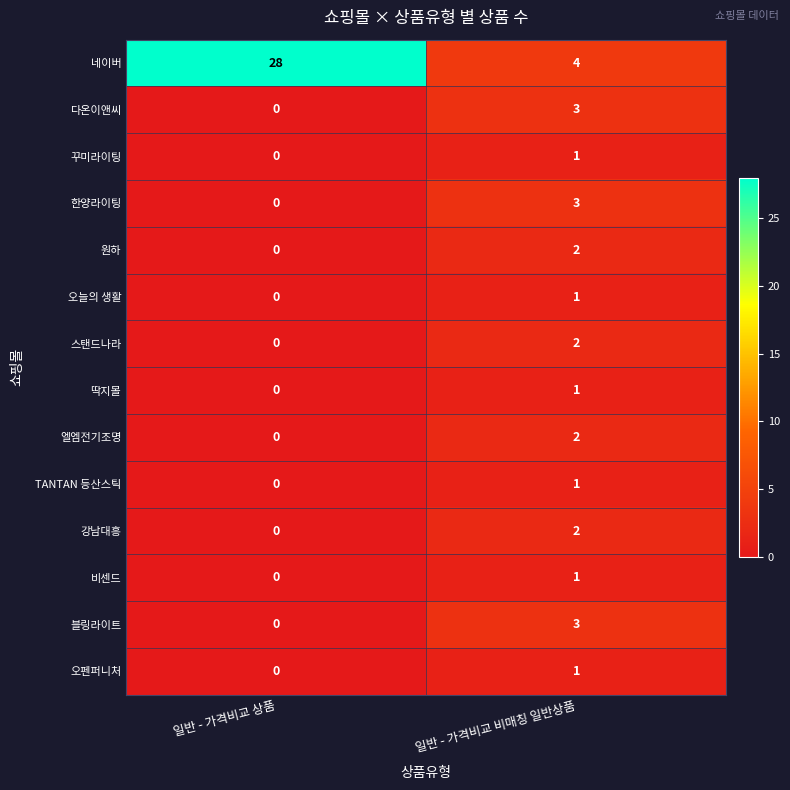

Reading left to right, what are all the values shown in this chart?

네이버: 일반 - 가격비교 상품=28	일반 - 가격비교 비매칭 일반상품=4
다온이앤씨: 일반 - 가격비교 상품=0	일반 - 가격비교 비매칭 일반상품=3
꾸미라이팅: 일반 - 가격비교 상품=0	일반 - 가격비교 비매칭 일반상품=1
한양라이팅: 일반 - 가격비교 상품=0	일반 - 가격비교 비매칭 일반상품=3
원하: 일반 - 가격비교 상품=0	일반 - 가격비교 비매칭 일반상품=2
오늘의 생활: 일반 - 가격비교 상품=0	일반 - 가격비교 비매칭 일반상품=1
스탠드나라: 일반 - 가격비교 상품=0	일반 - 가격비교 비매칭 일반상품=2
딱지몰: 일반 - 가격비교 상품=0	일반 - 가격비교 비매칭 일반상품=1
엘엠전기조명: 일반 - 가격비교 상품=0	일반 - 가격비교 비매칭 일반상품=2
TANTAN 등산스틱: 일반 - 가격비교 상품=0	일반 - 가격비교 비매칭 일반상품=1
강남대흥: 일반 - 가격비교 상품=0	일반 - 가격비교 비매칭 일반상품=2
비센드: 일반 - 가격비교 상품=0	일반 - 가격비교 비매칭 일반상품=1
블링라이트: 일반 - 가격비교 상품=0	일반 - 가격비교 비매칭 일반상품=3
오펜퍼니처: 일반 - 가격비교 상품=0	일반 - 가격비교 비매칭 일반상품=1